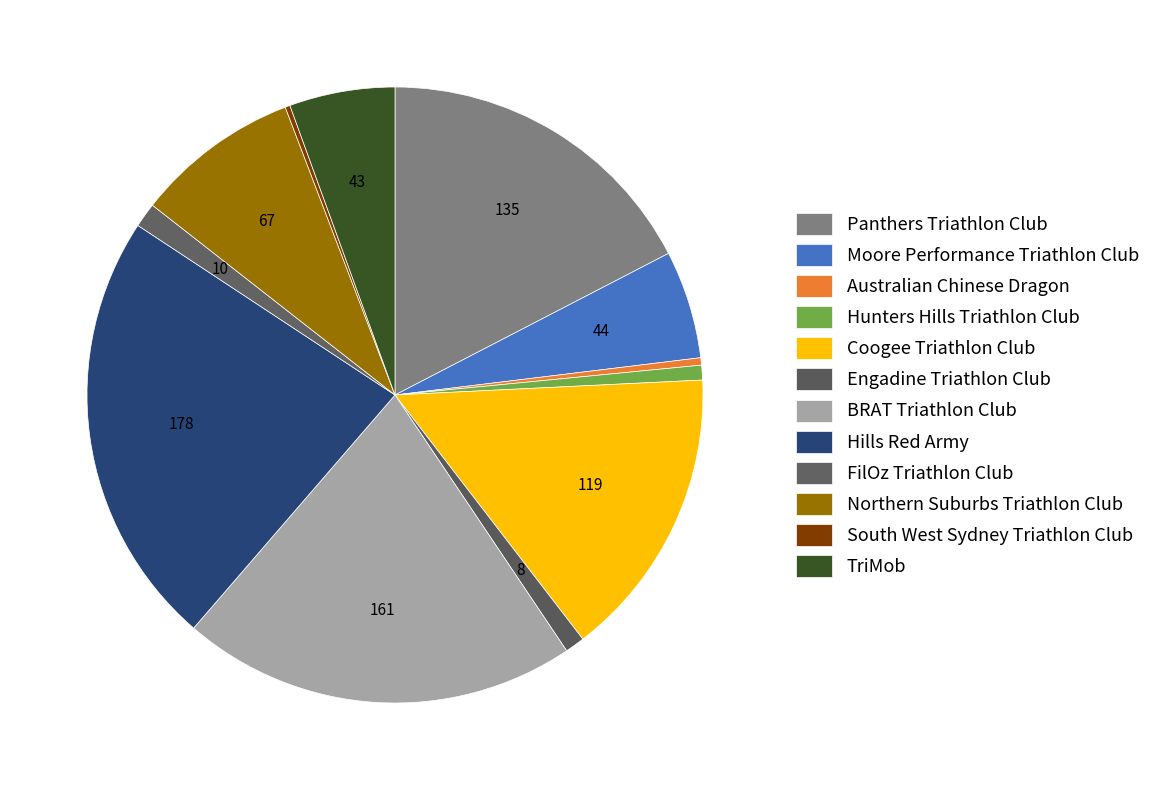

What percentage is the BRAT Triathlon Club slice, to the nearest percent?

21%